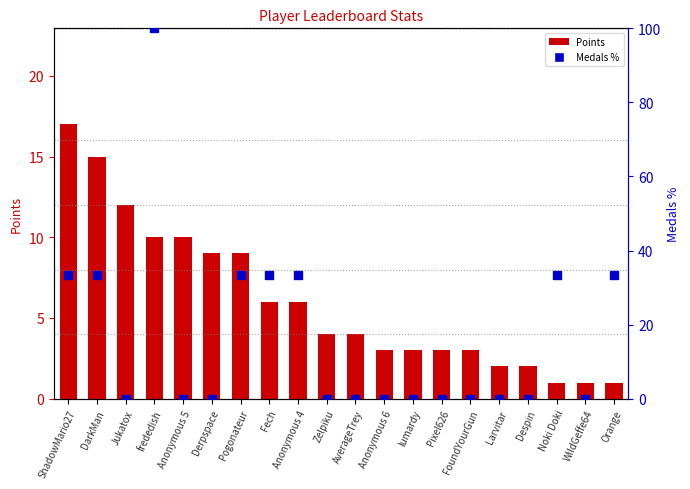

Which category has the lowest value in the Medals % series?

Jukatox